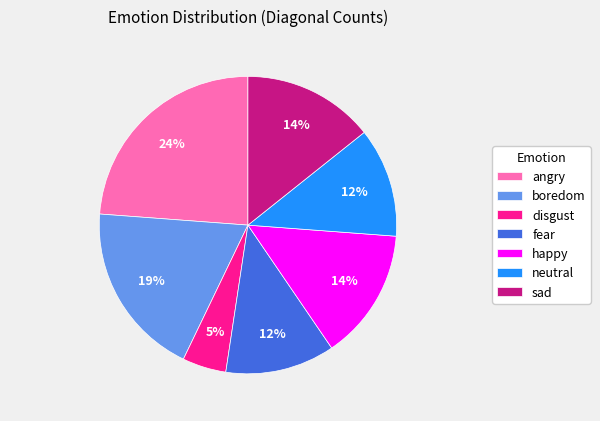

To the nearest percent, what is the combined percentage of happy and disgust?

19%